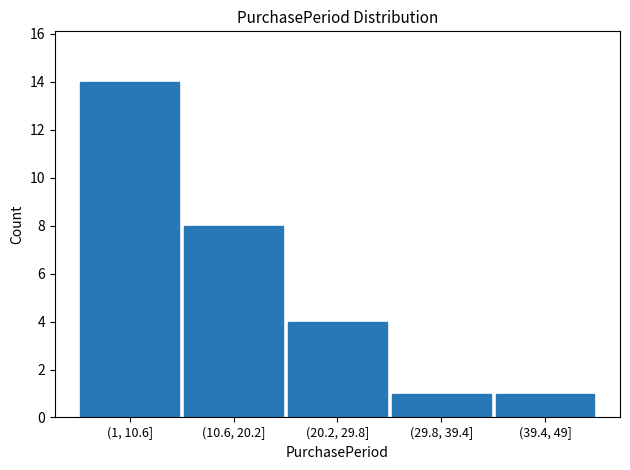

Reading left to right, extract all data points from this chart.

(1, 10.6]=14	(10.6, 20.2]=8	(20.2, 29.8]=4	(29.8, 39.4]=1	(39.4, 49]=1